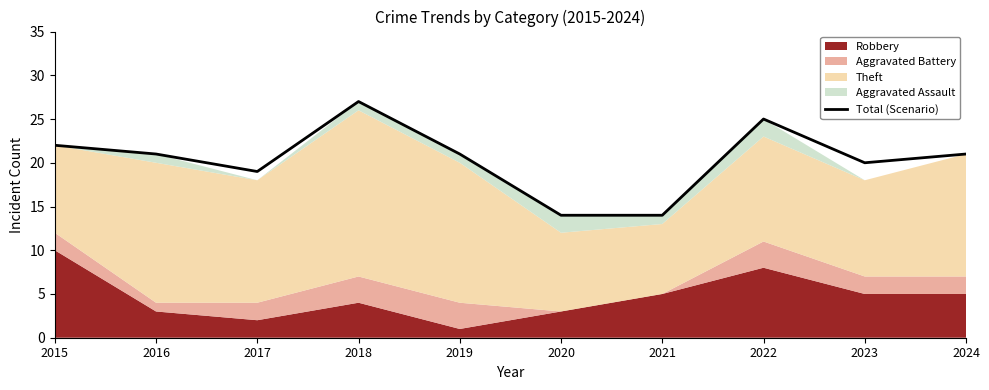

What is the sum of all values?

204